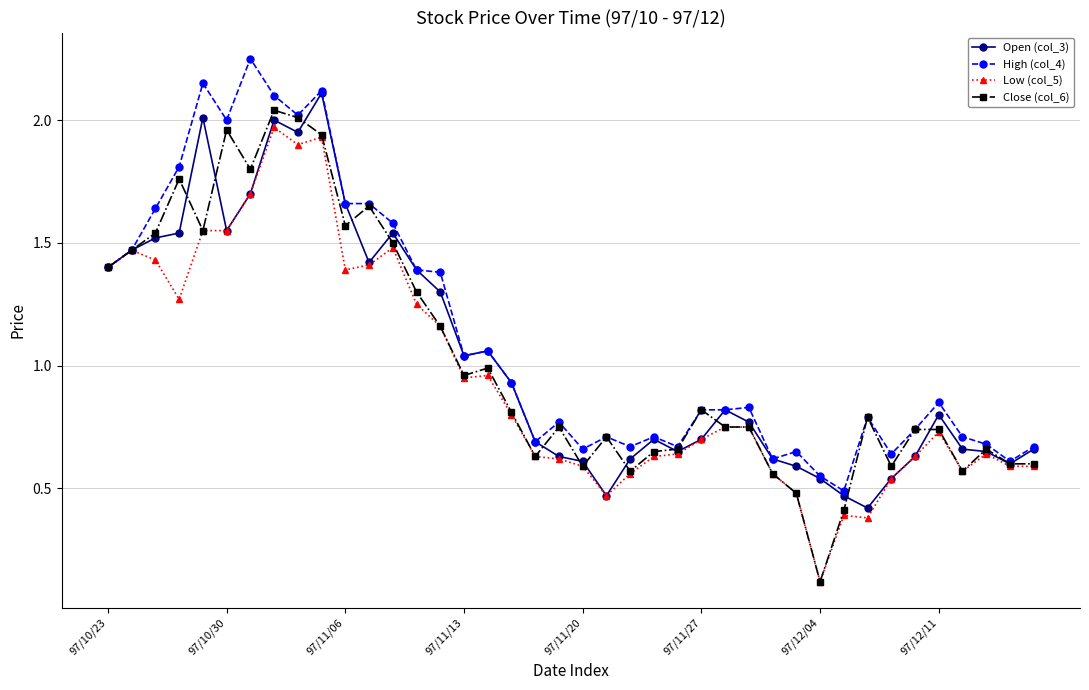

At how many categories does at least one series exceed 0?

40